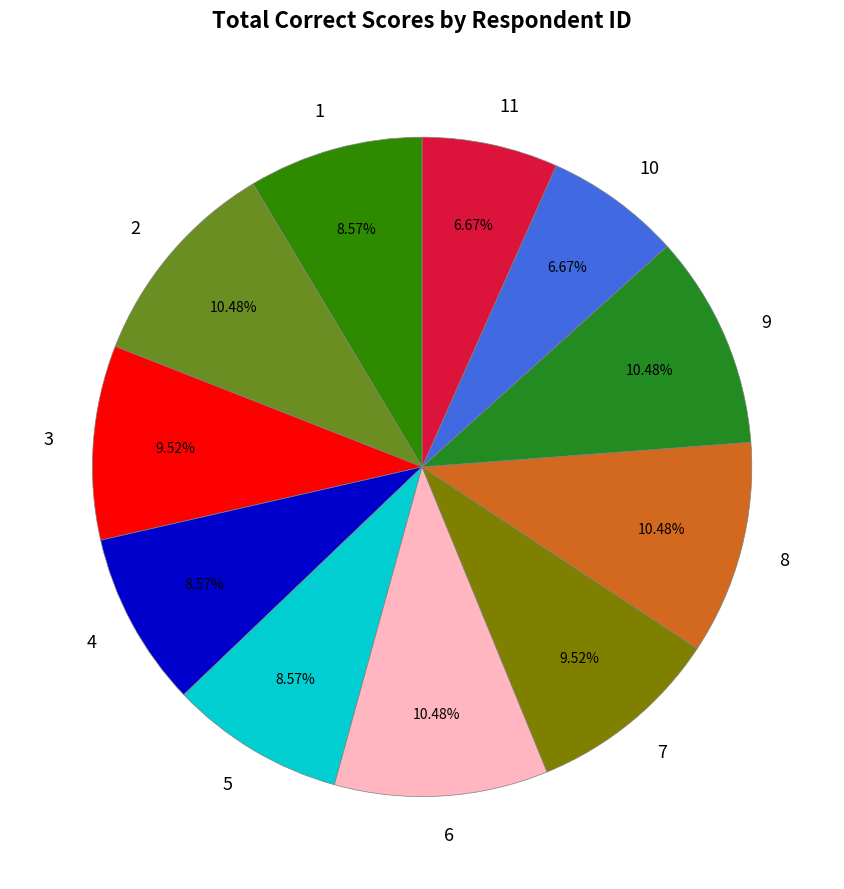

Is 4 the majority of the pie?

No